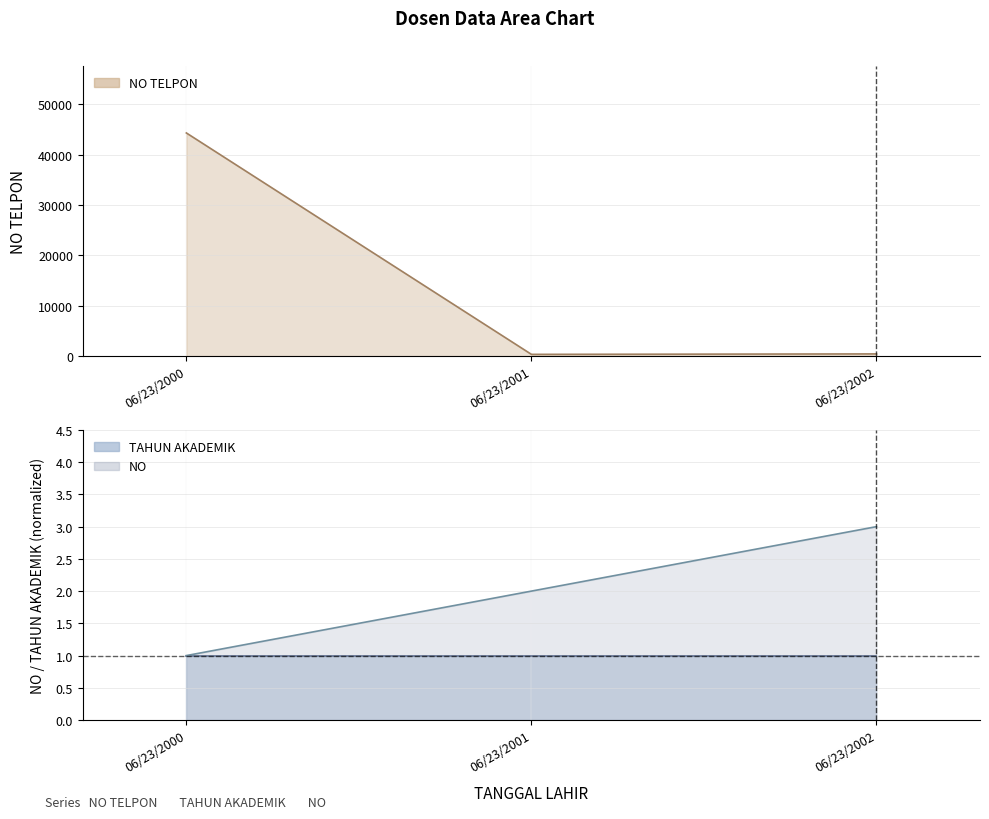

Which category has the lowest value across all series?

06/23/2000